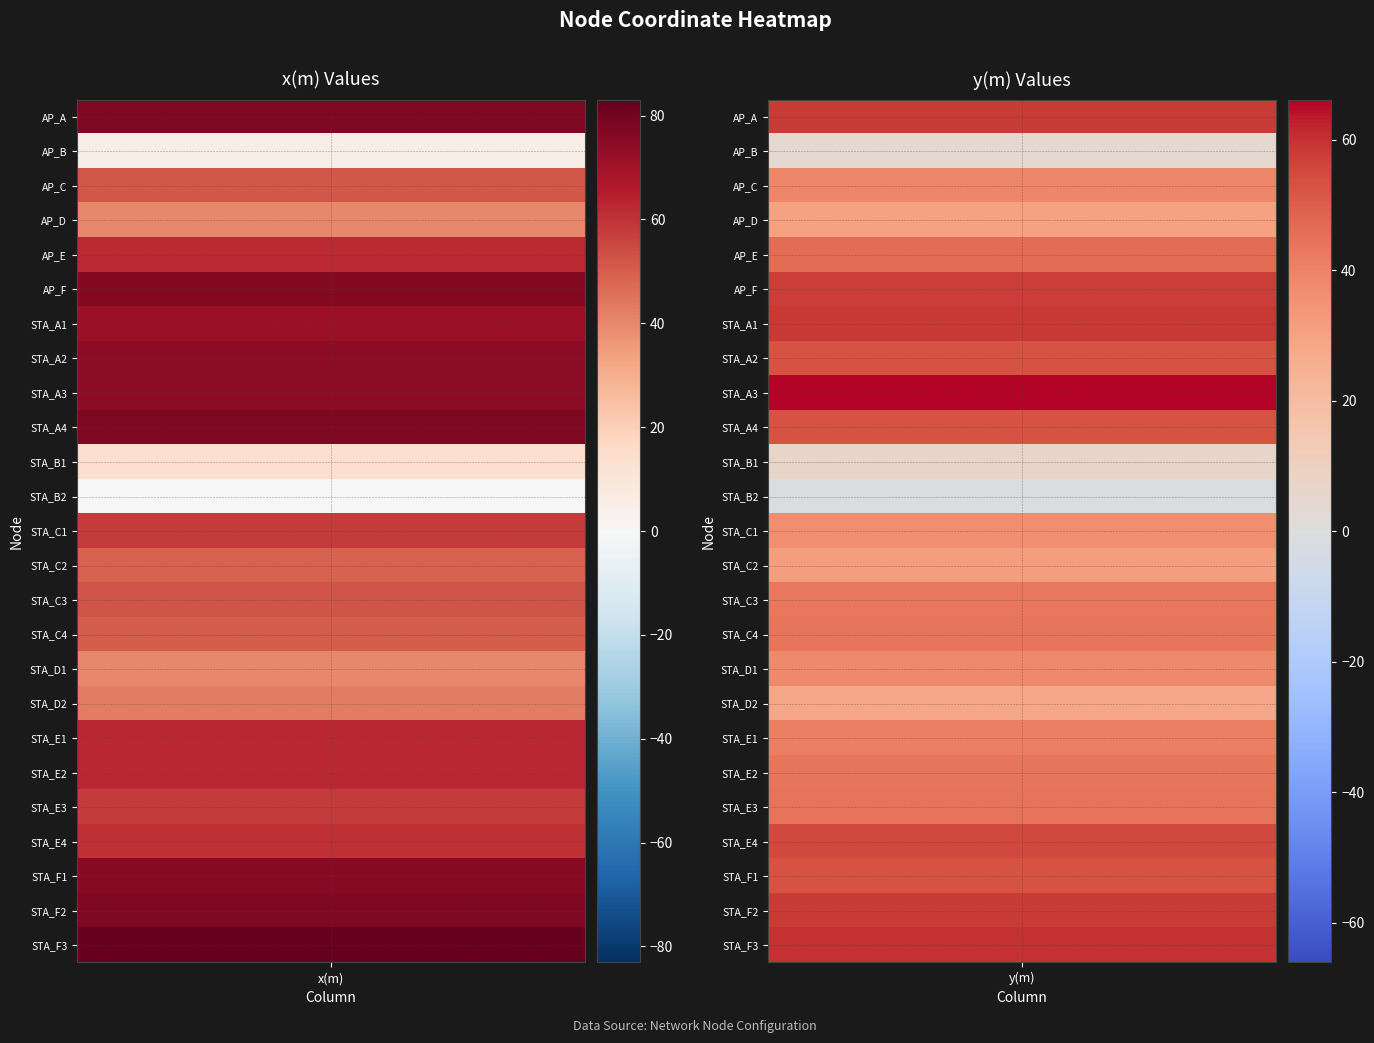

What is the spread (max minus min) of values at 0?

83.6